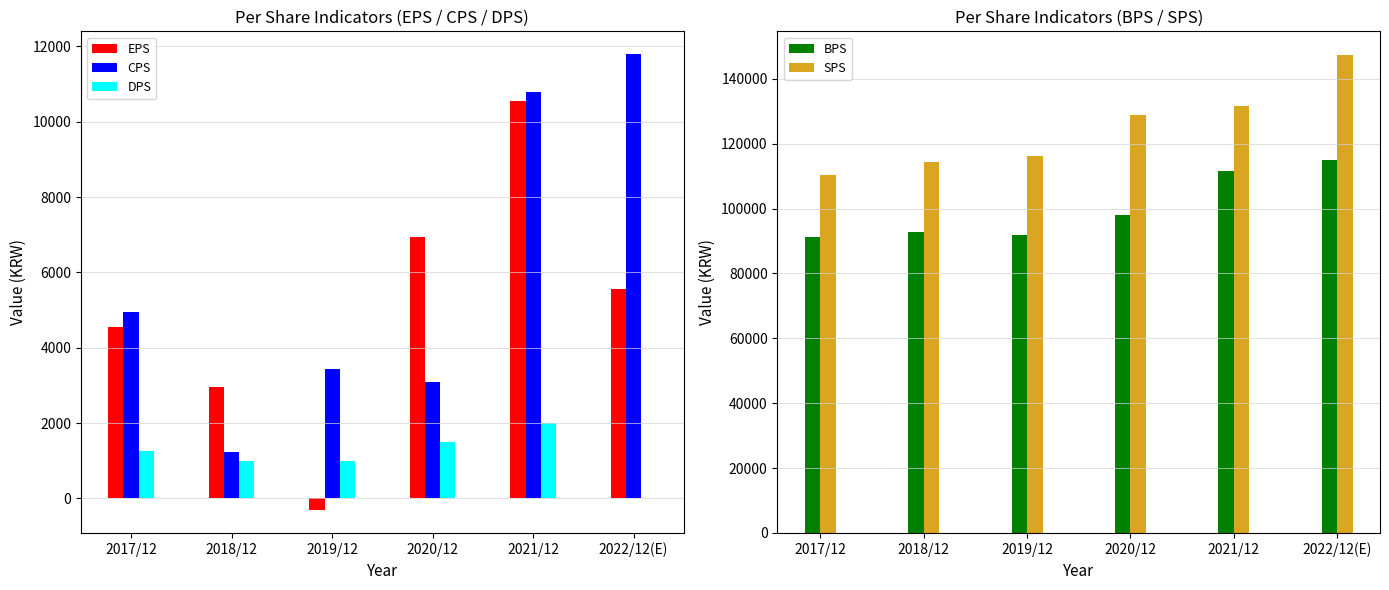

List the series in order of their peak value, lowest first.

DPS, EPS, CPS, BPS, SPS